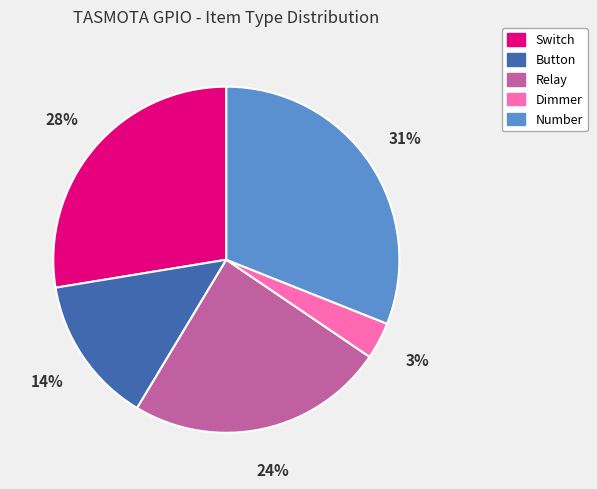

Count the number of slices in the pie.

5